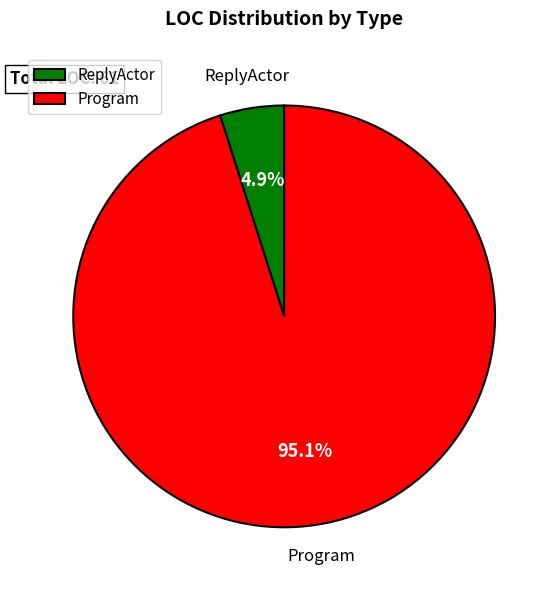

What is the largest slice in the pie chart?

Program